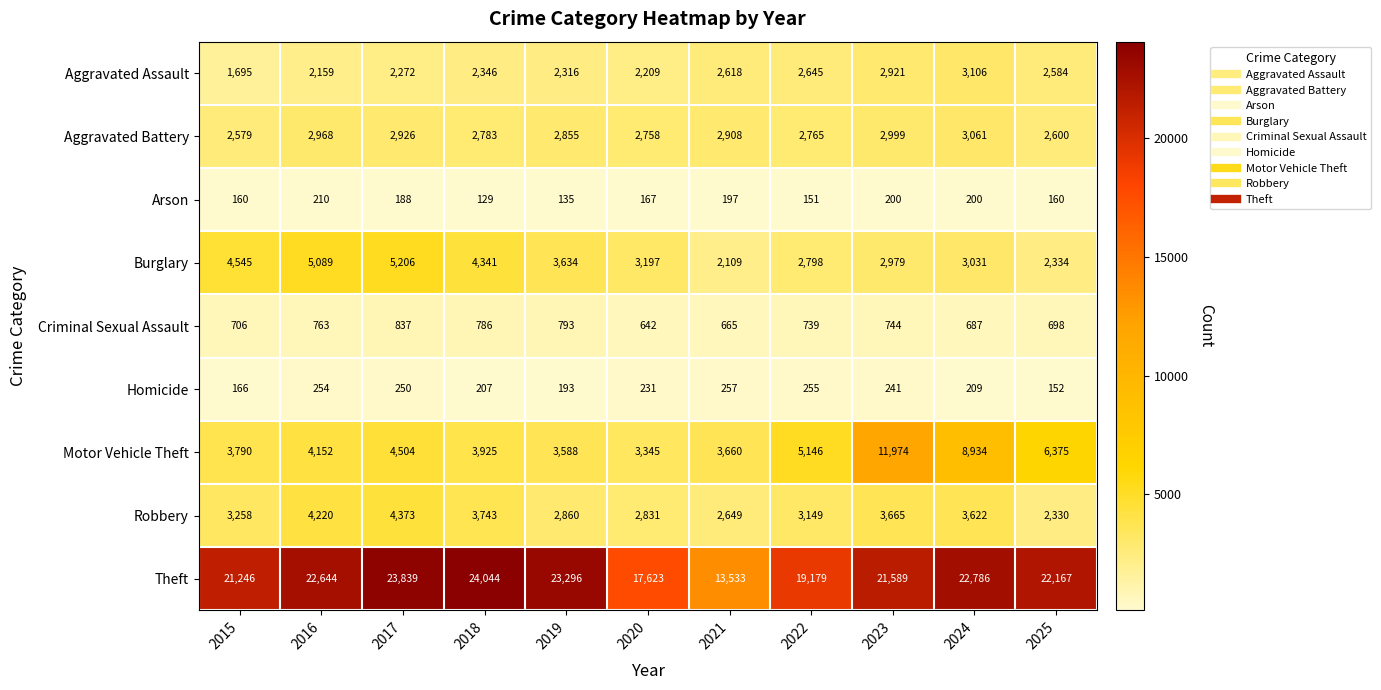

True or false: Aggravated Battery has a value of 2783 at 2018.

True